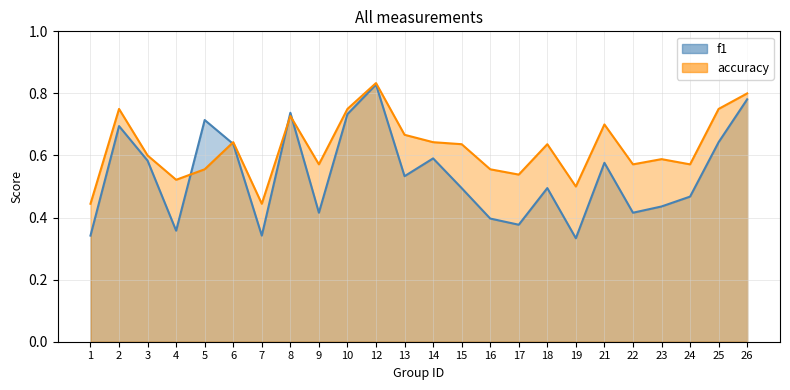

How many intersections are there between accuracy and f1?

4